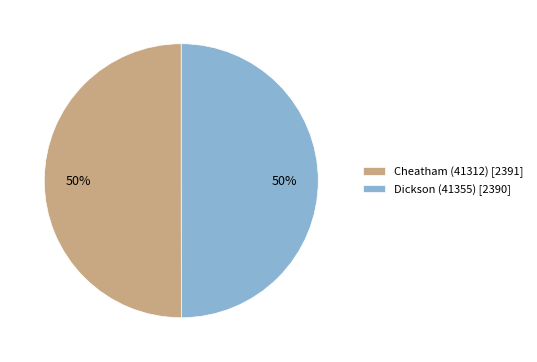

To the nearest percent, what is the average slice percentage?

50%